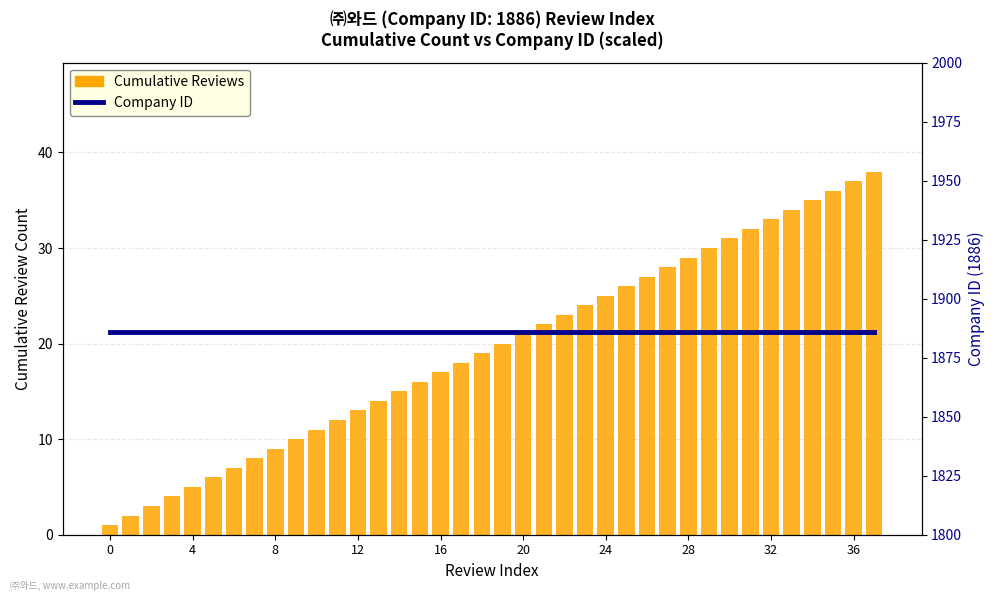

What is the total value across all series at 11?

1898